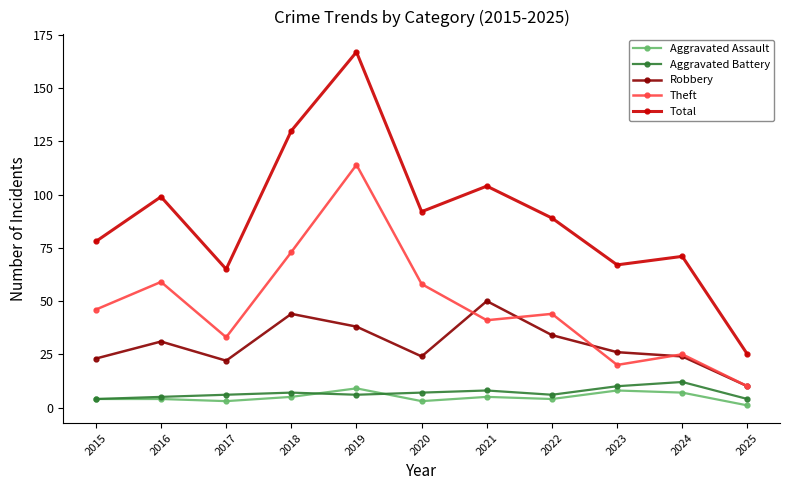

Which category has the lowest value in the Theft series?

2025